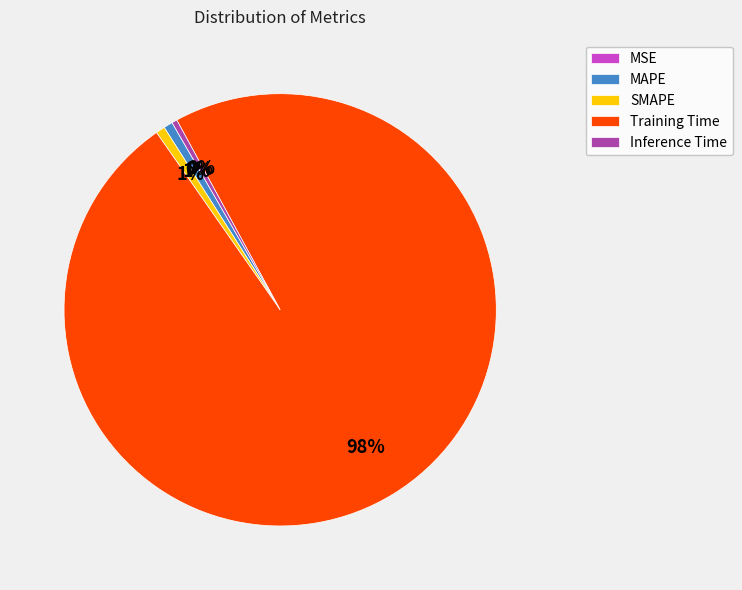

Do MAPE and SMAPE together represent more than half of the pie?

No